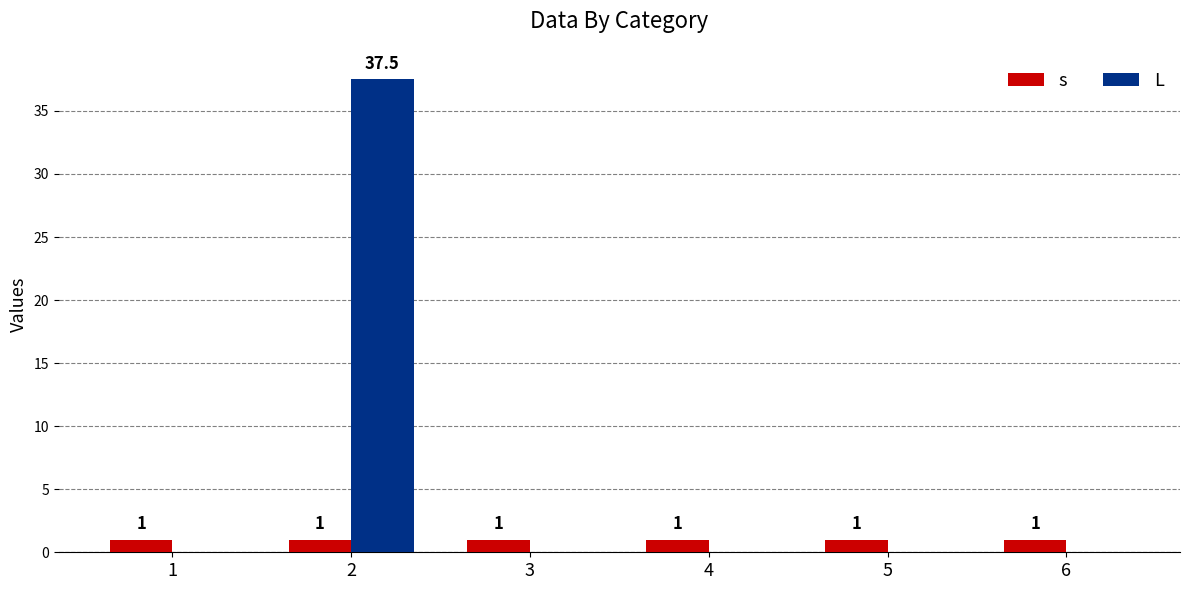

What is the total value across all series at 2?

38.5